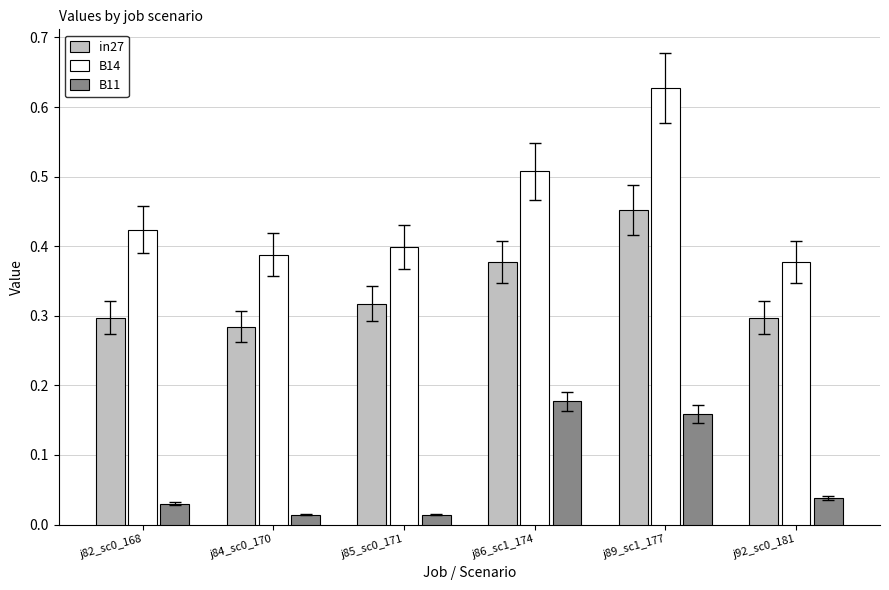

How many distinct data groups are displayed?

3